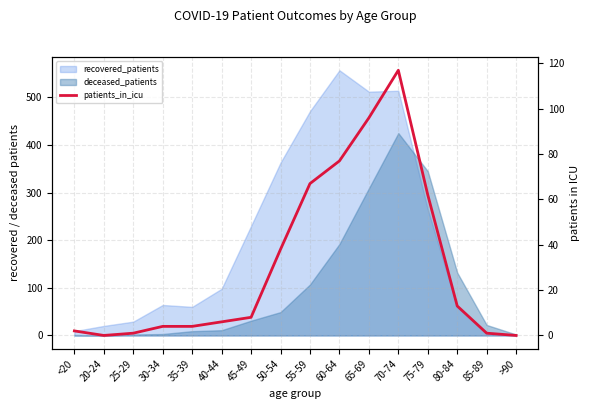

Which label corresponds to the largest value in the chart?

70-74